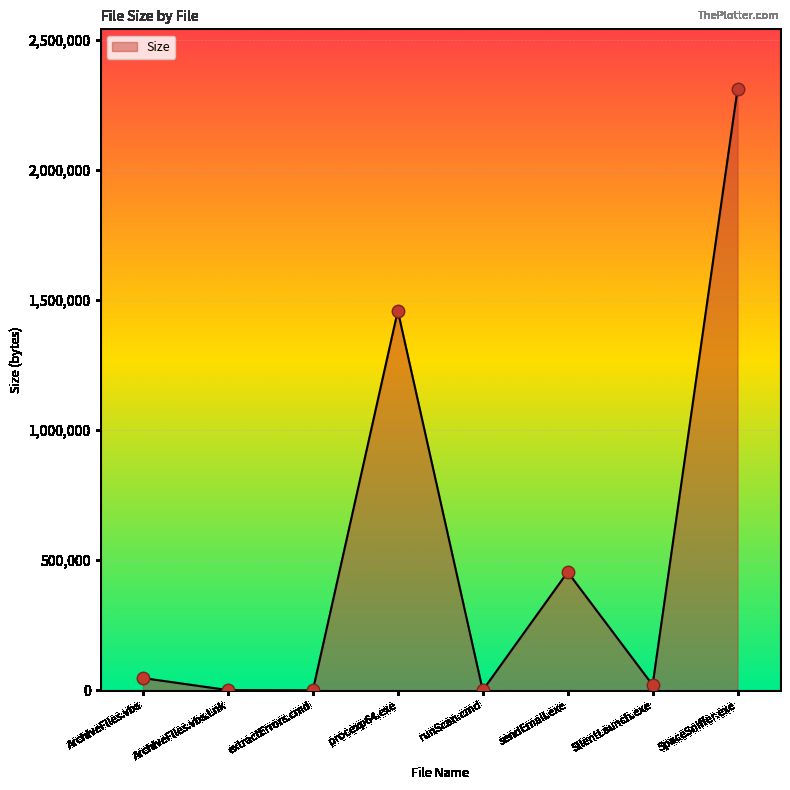

Between sendEmail.exe and runScan.cmd, which is larger?

sendEmail.exe